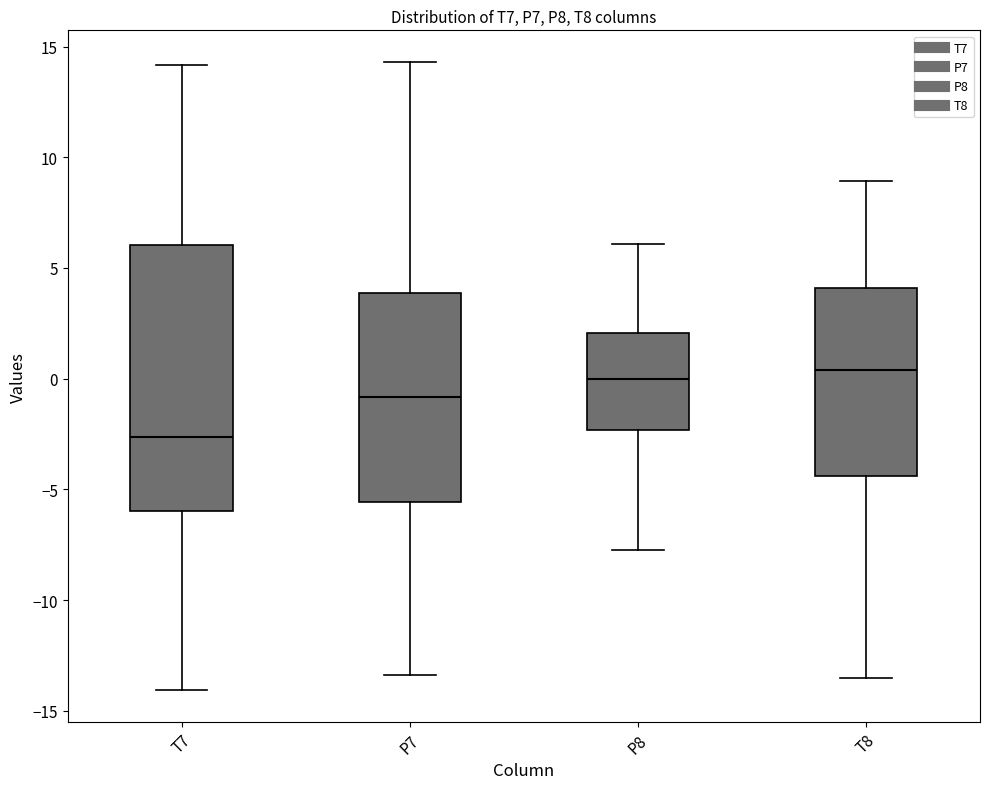

Reading left to right, transcribe this box plot: for each box, give where its median line is, the range the box spans, and where its two whiskers end, as read against the y-axis. The values are not printed on the chart, so give them approximately, as read against the axis.

T7: median -2.5, box -6.0 to 6.0, whiskers -14.0 to 14.0
P7: median -1.0, box -5.5 to 4.0, whiskers -13.5 to 14.5
P8: median 0.0, box -2.5 to 2.0, whiskers -7.5 to 6.0
T8: median 0.5, box -4.5 to 4.0, whiskers -13.5 to 9.0